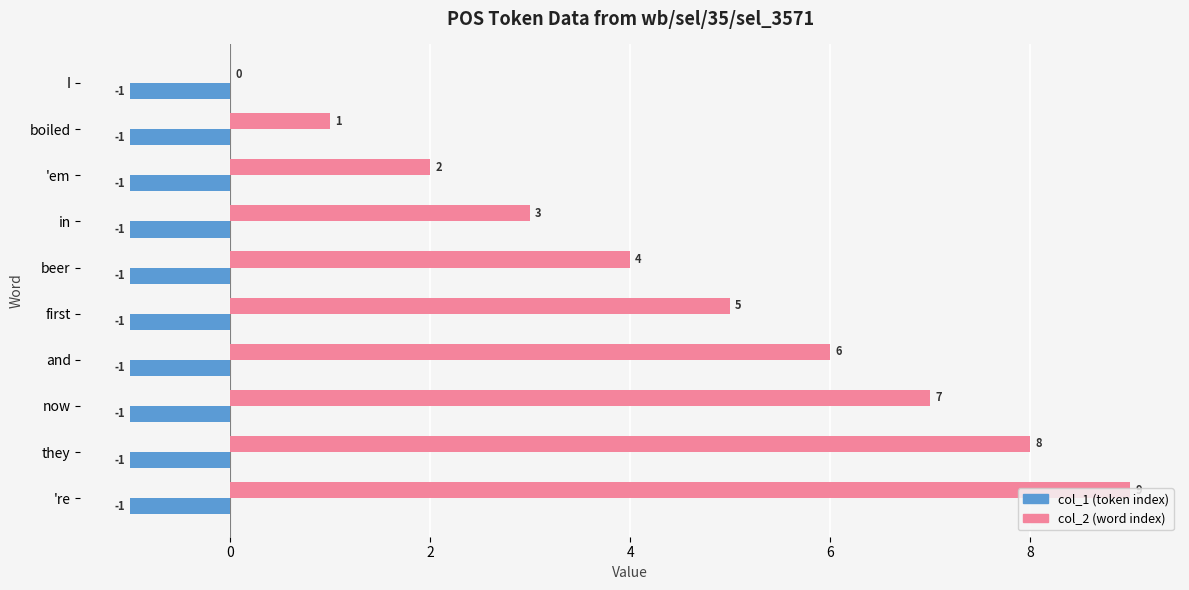

Between beer and now, which series saw the biggest shift?

col_2 (word index)